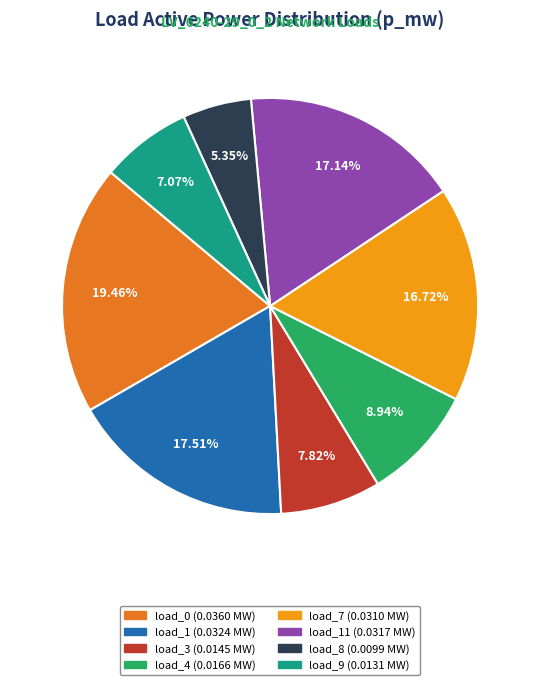

Is there any slice that represents more than half of the pie?

No